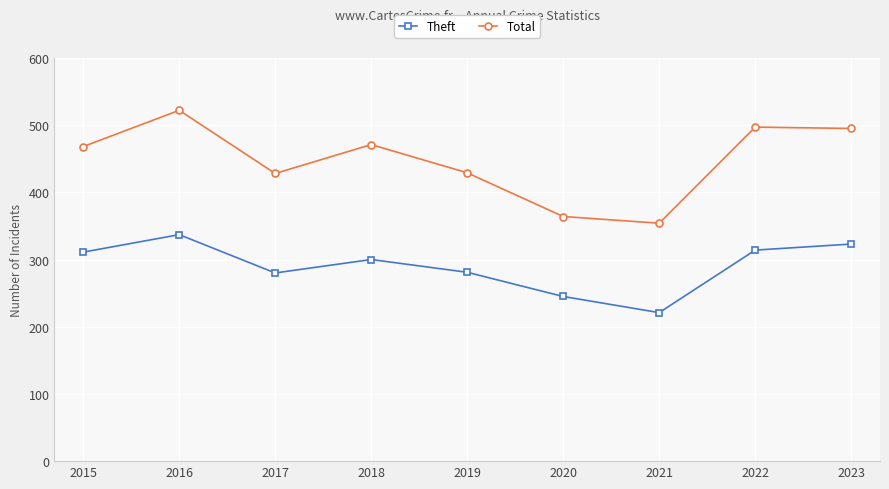

Is it true that Total equals 206 at 2016?

False